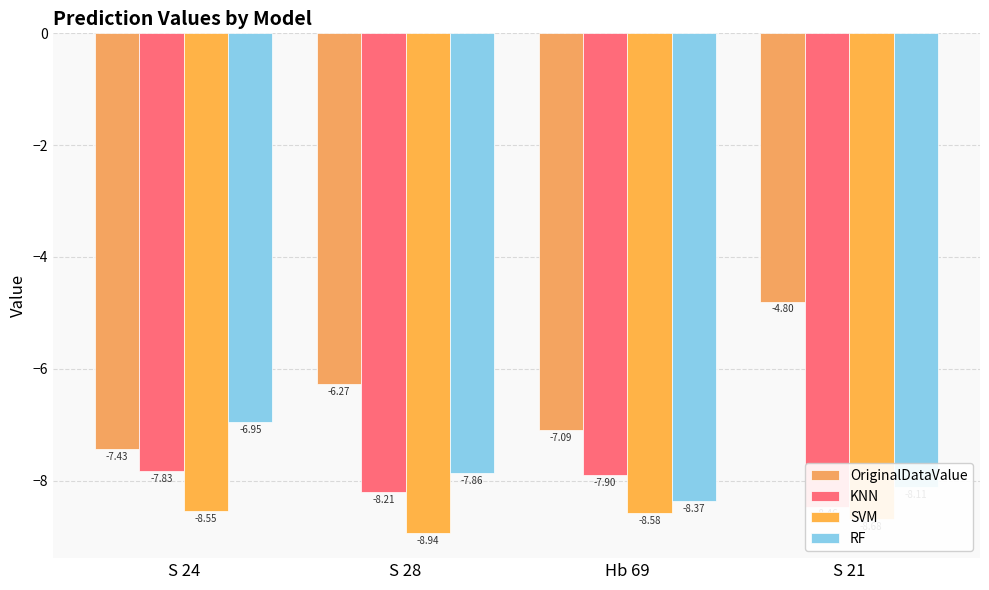

What is the smallest value displayed?

-8.9